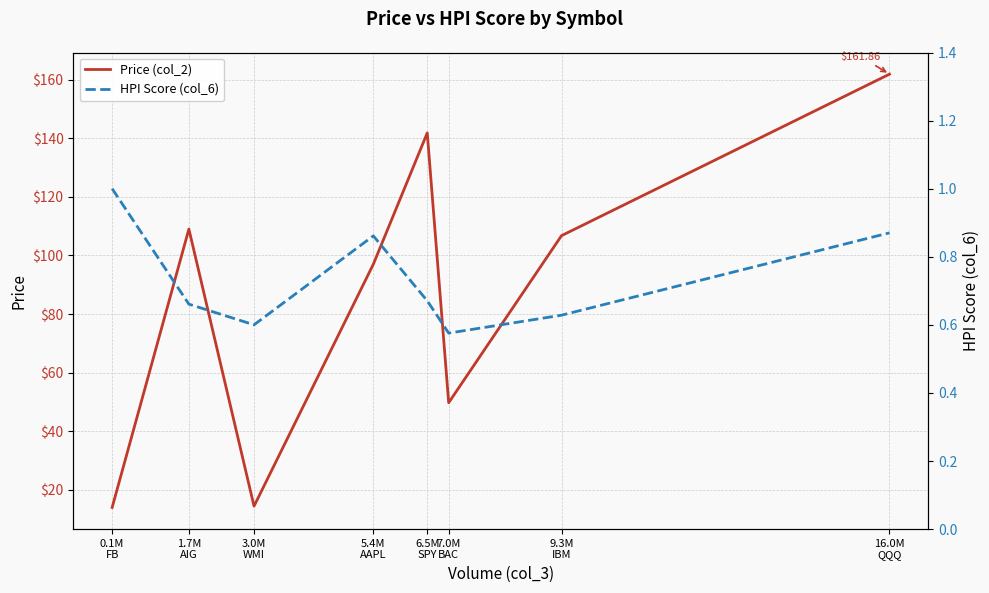

Between 5.4M
AAPL and 9.3M
IBM, which series saw the biggest shift?

Price (col_2)